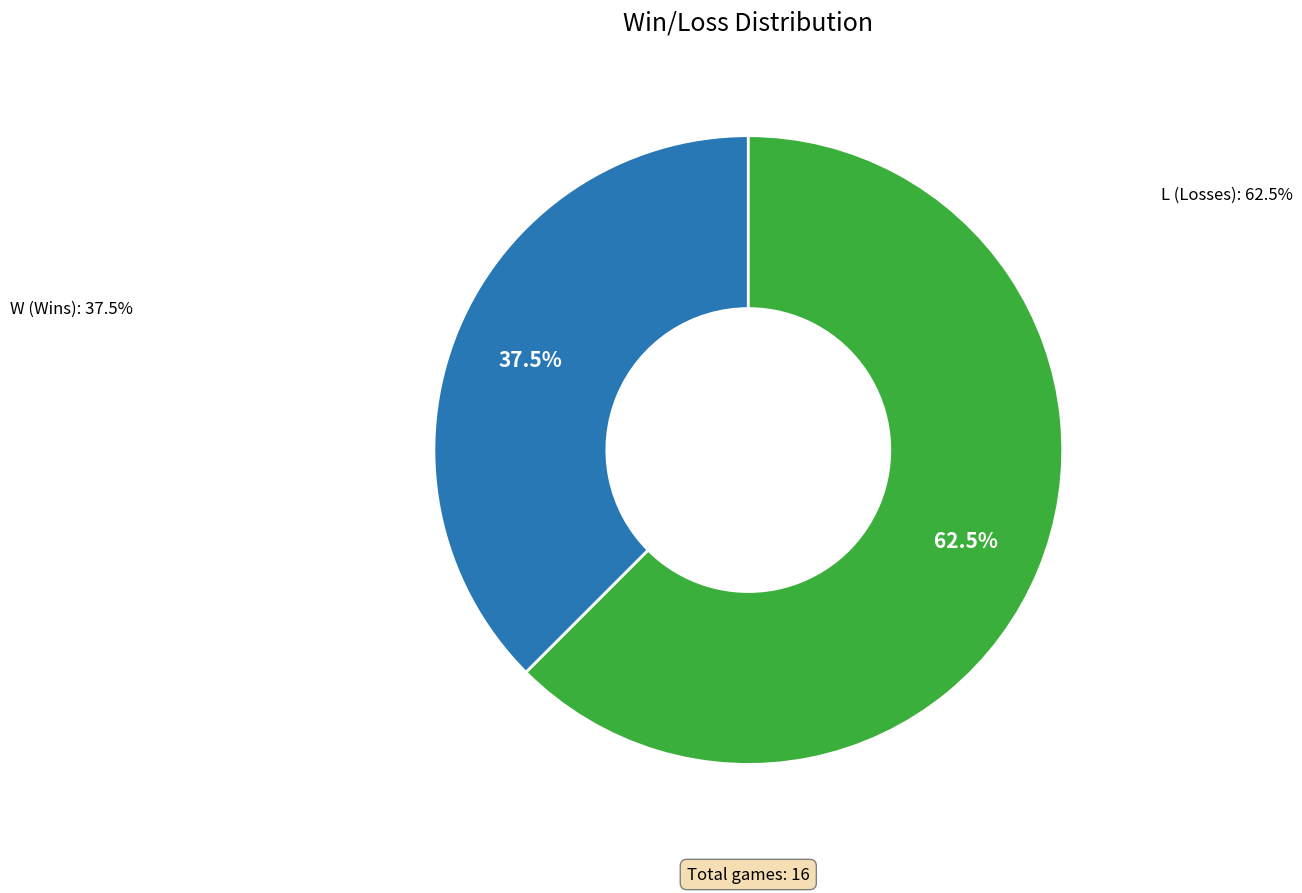

Which has a higher value, W or L?

L